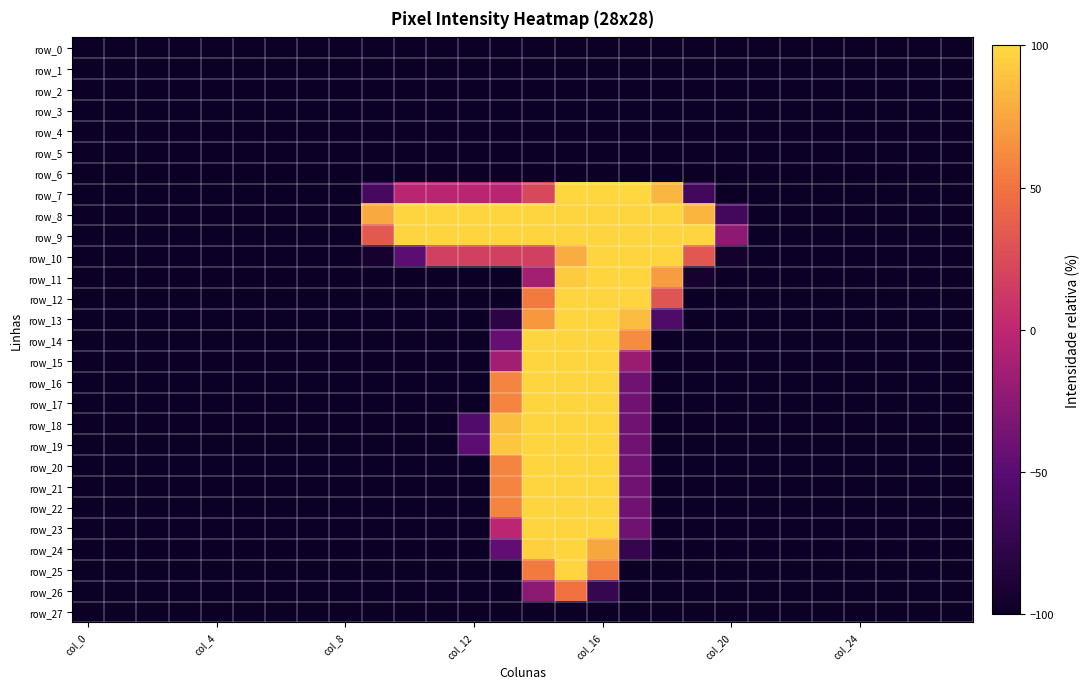

At which category does the chart reach its peak across all series?

17